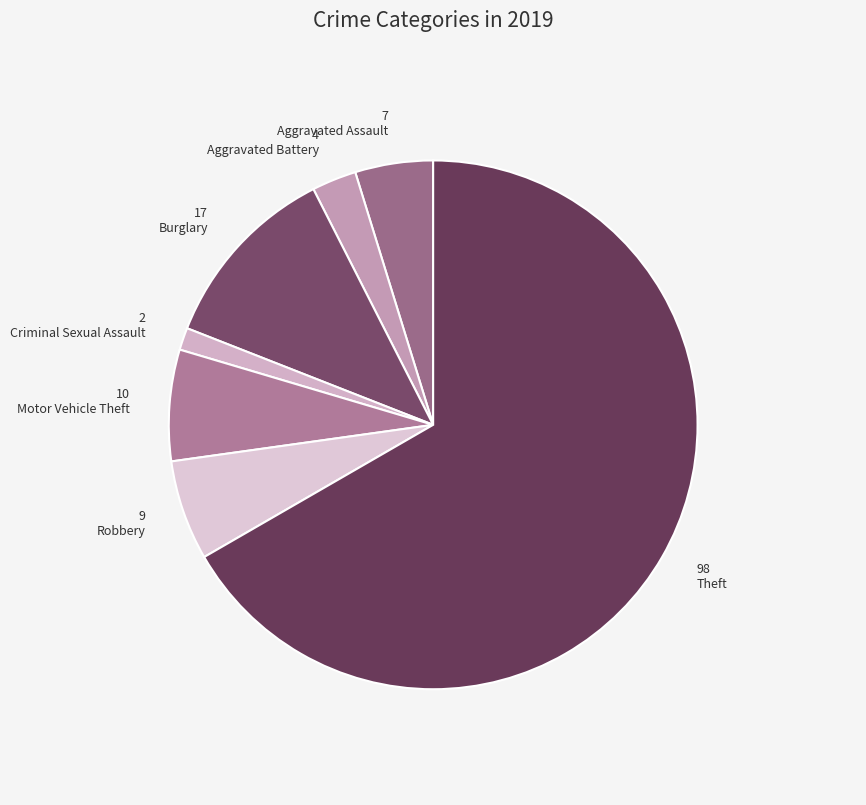

Which category has the biggest portion of the pie?

Theft